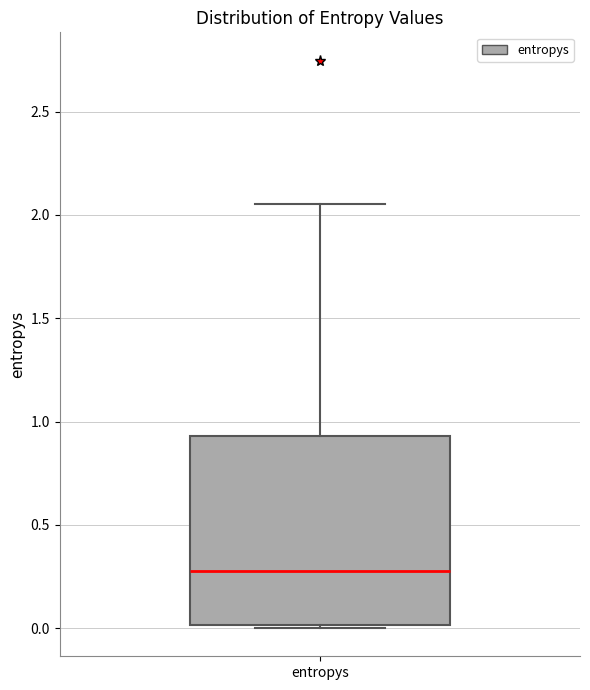

Read this box plot against the y-axis: the position of the median line, the range covered by the box, and the ends of both whiskers. The values are not printed on the chart, so give them approximately, as read against the axis.

median 0.30, box 0.00 to 0.95, whiskers 0.00 to 2.05